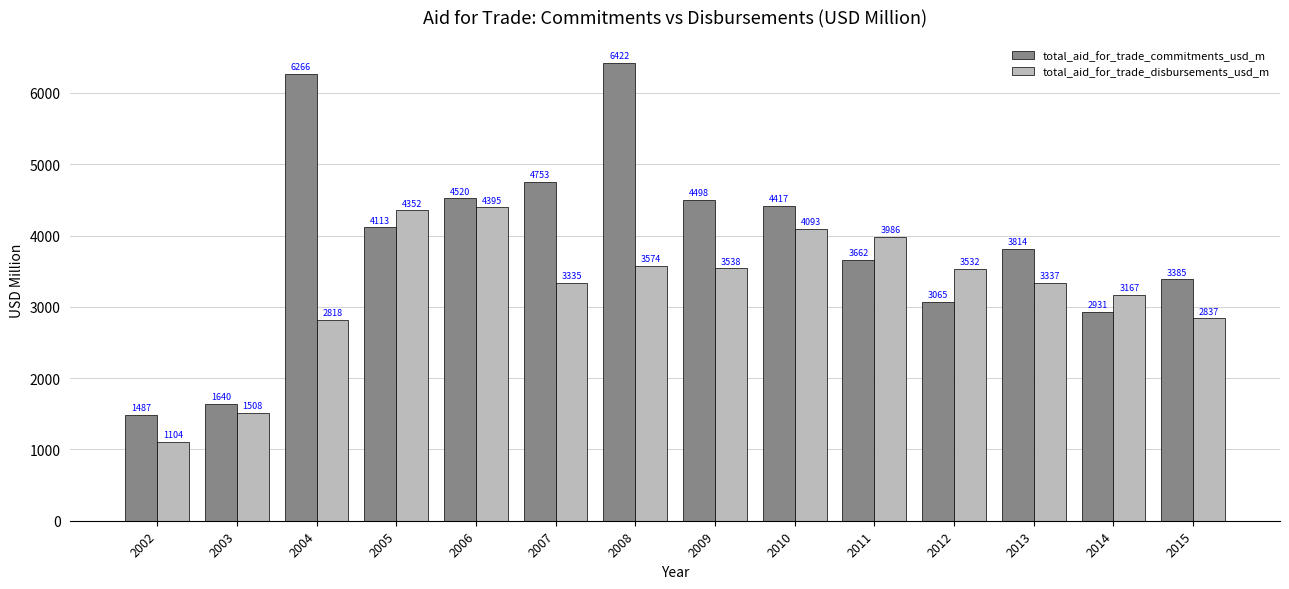

What is the sum of the total_aid_for_trade_disbursements_usd_m values at 2009 and 2005?

7890.4